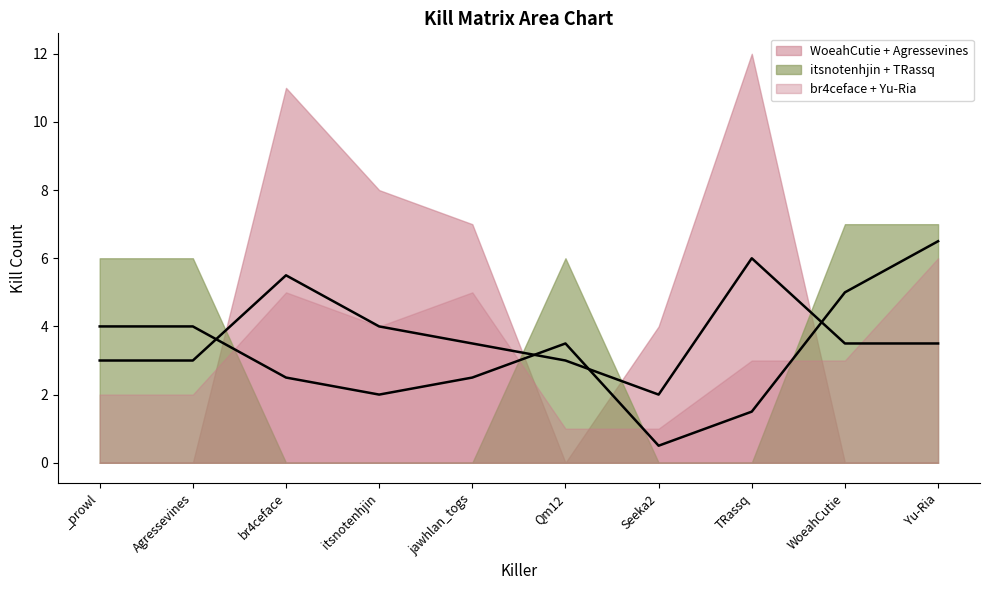

Between br4ceface and Seeka2, which series saw the biggest shift?

WoeahCutie